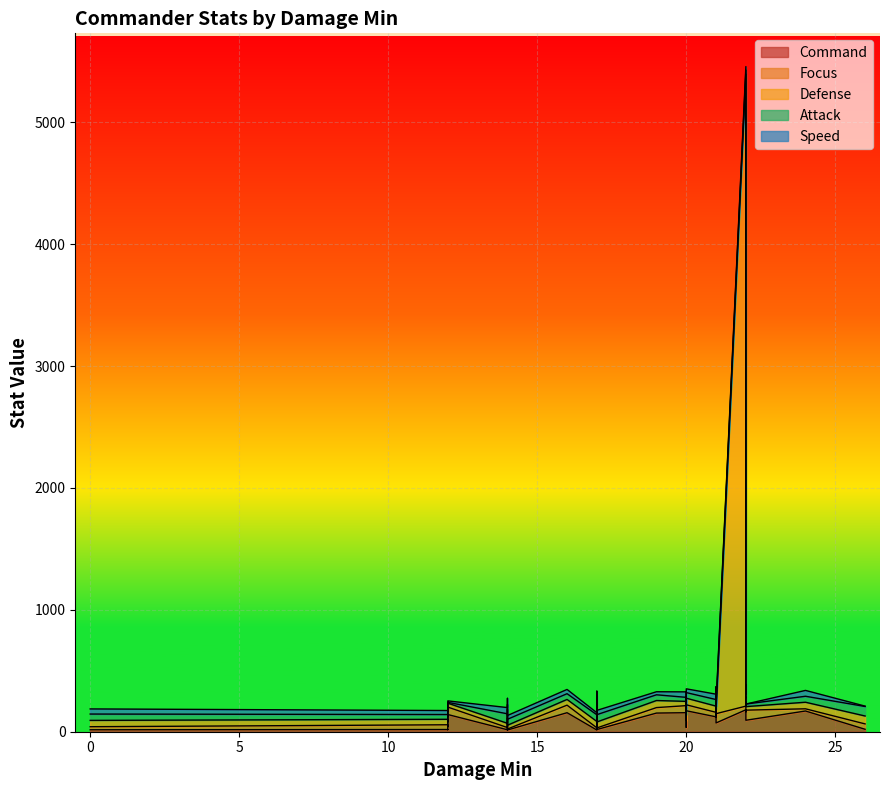

Reading right to left, extract all data points from this chart.

Command: 94	172	166	18	72	35	155	127	20	177	134	170	135	164	153	156	141	122	14	14	156	167	112	105	45	16	16	16	180	18
Focus: 83	49	33	13	76	57	58	35	44	44	49	18	35	41	45	58	61	37	18	8	62	75	34	54	15	18	24	25	30	39
Defense: 29	54	44	49	33	49	42	62	65	62	57	54	64	65	58	35	32	51	52	31	47	37	37	30	37	35	41	52	5185	45
Attack: 21	46	41	60	31	46	41	57	78	54	55	49	52	52	47	33	7	54	55	49	47	32	40	19	44	78	44	52	33	39
Speed: 0	31	49	35	18	49	37	35	3	49	28	48	45	47	25	45	12	44	17	31	35	37	51	41	35	51	41	42	29	33